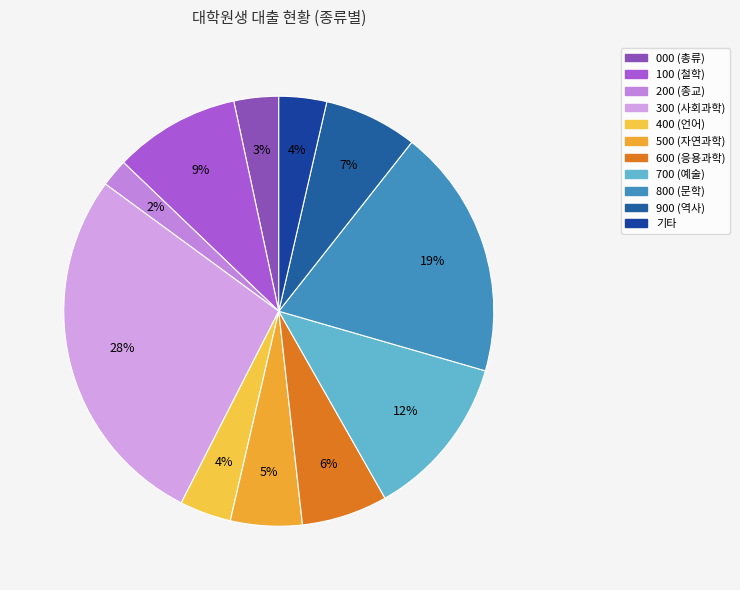

What percentage do 600 (응용과학) and 300 (사회과학) together represent?

34.0%